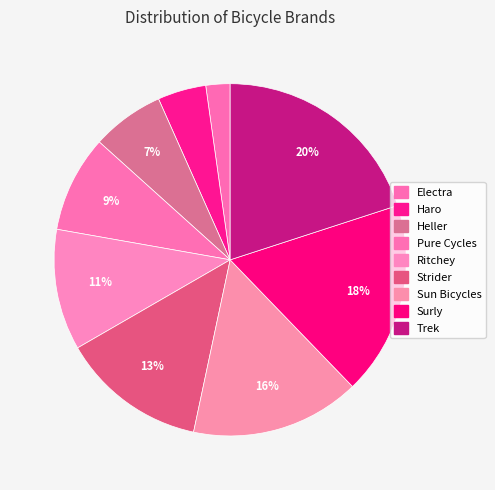

How many slices are in this pie chart?

9